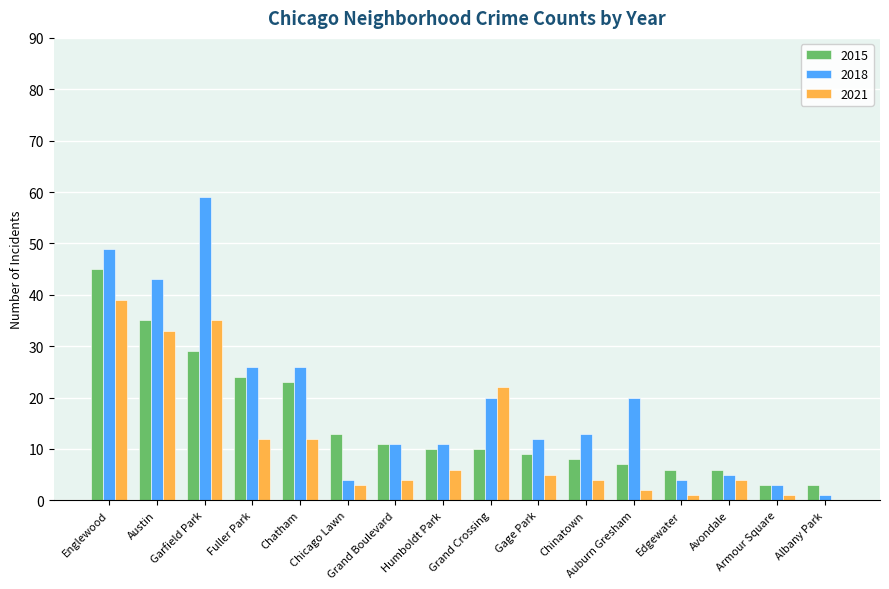

Between Chatham and Avondale, which series saw the biggest shift?

2018